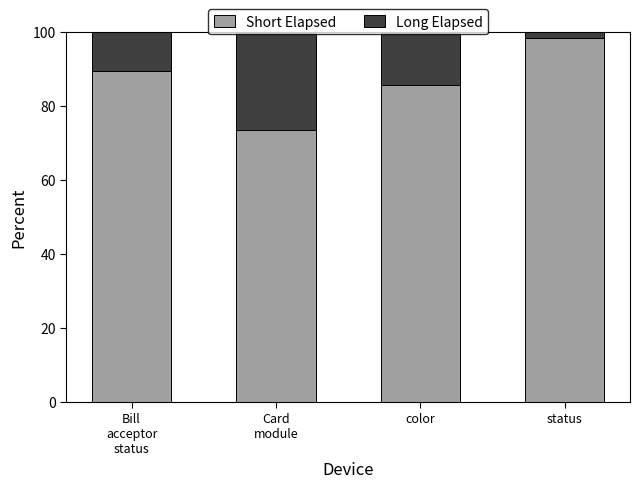

What is the lowest value of the Short Elapsed series?

73.5